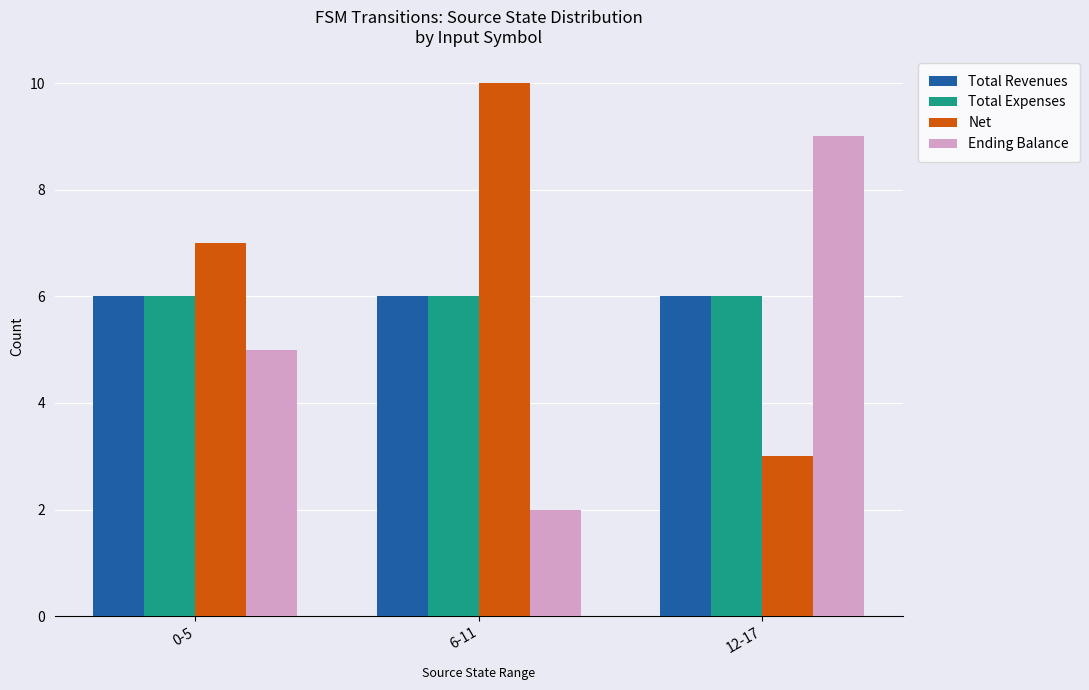

What position from the left is 6-11?

2